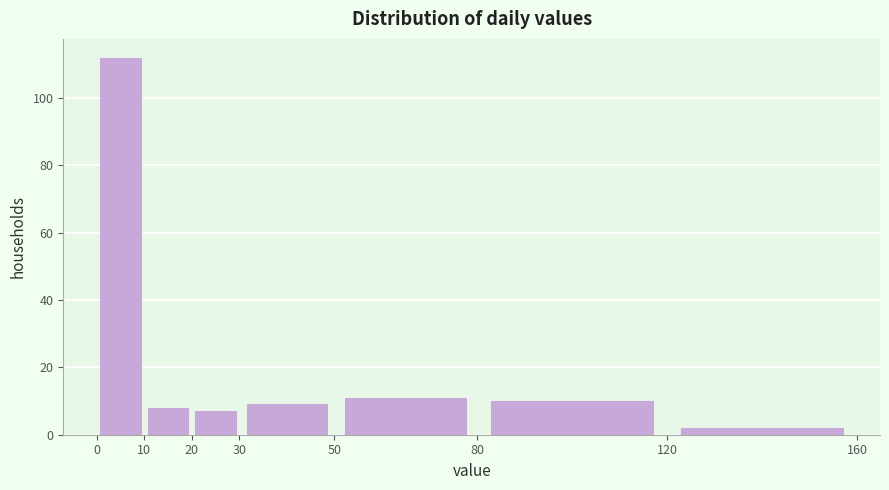

What is the height of the bar covering 20 to 30 on the x-axis? The values are not printed on the chart, so give them approximately, as read against the axis.

8